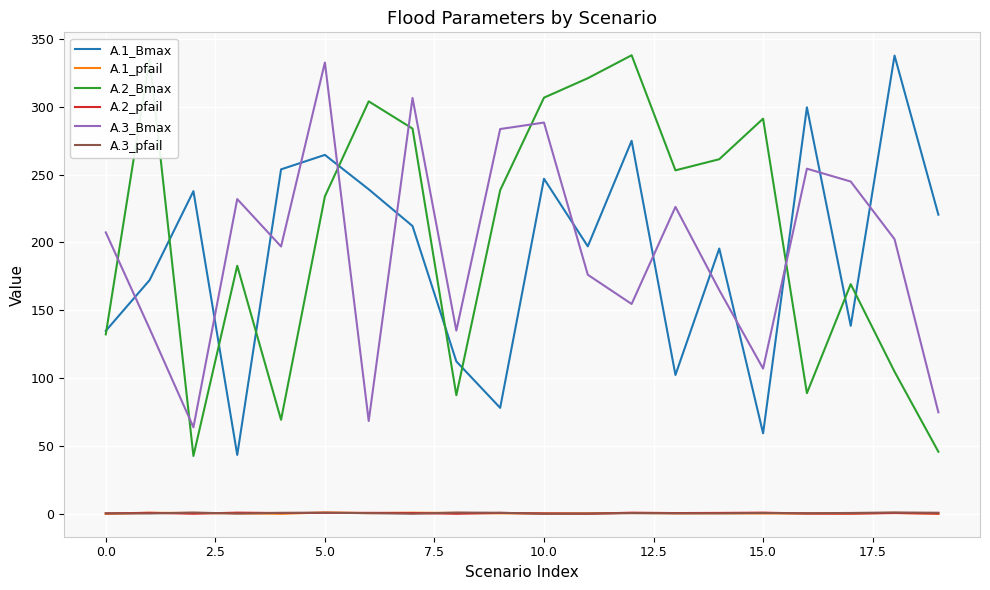

What is the lowest value of the A.3_Bmax series?

63.8